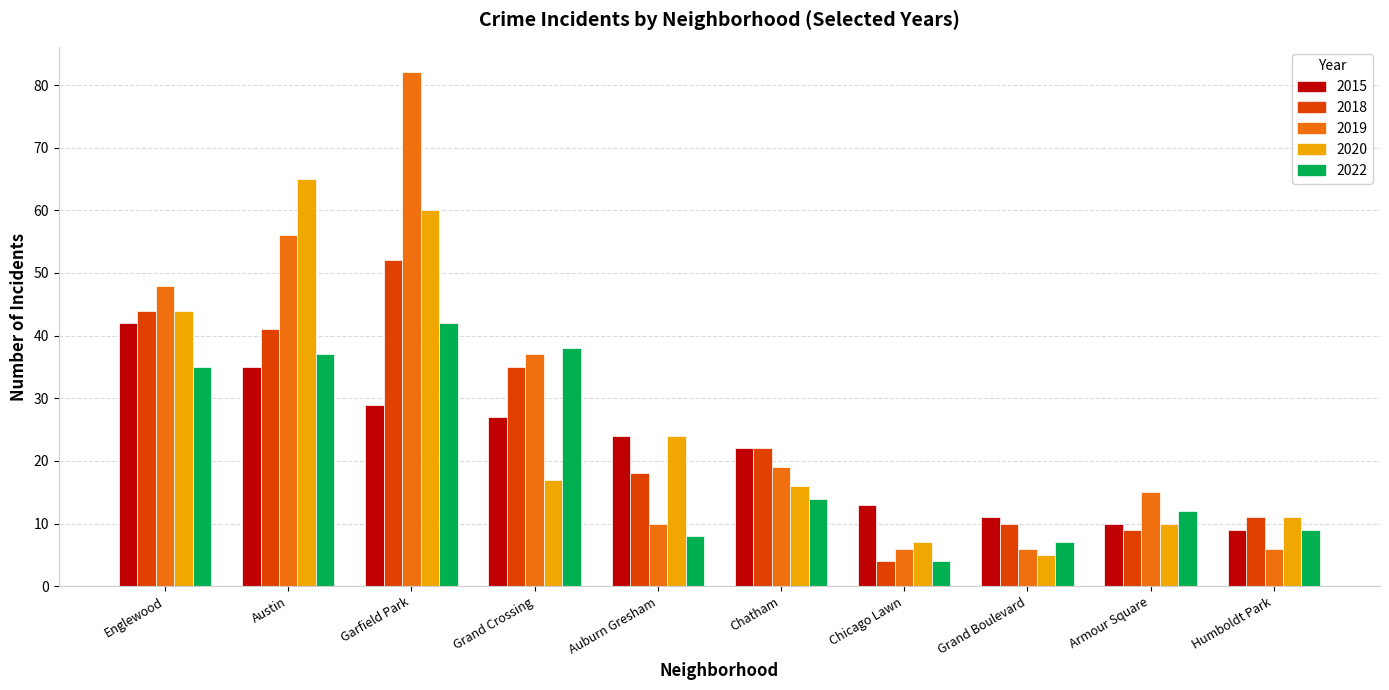

How many categories are shown in the chart?

10